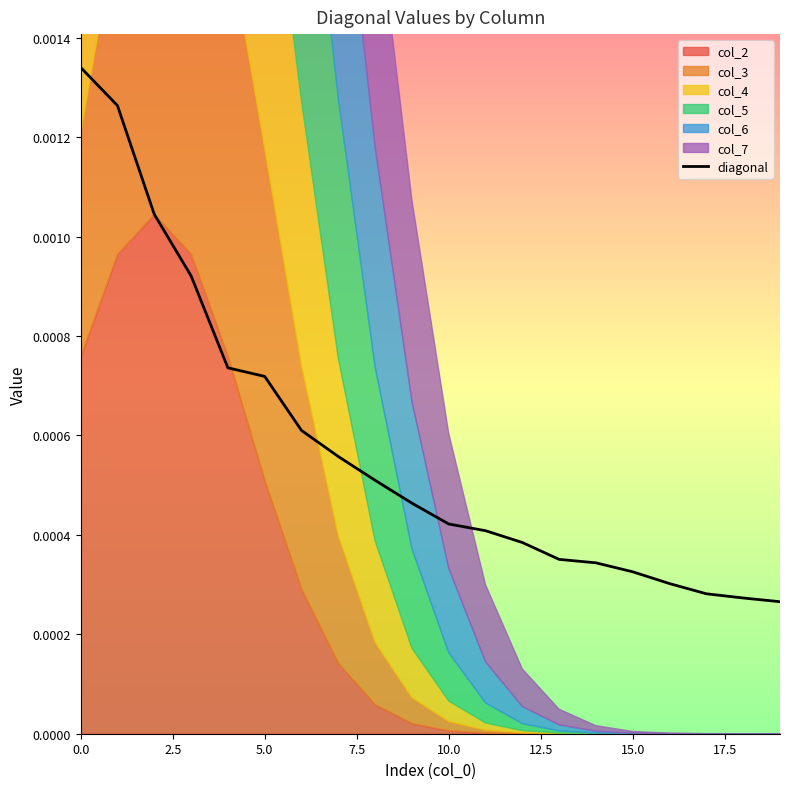

What is the label of the 18th point from the left?

17